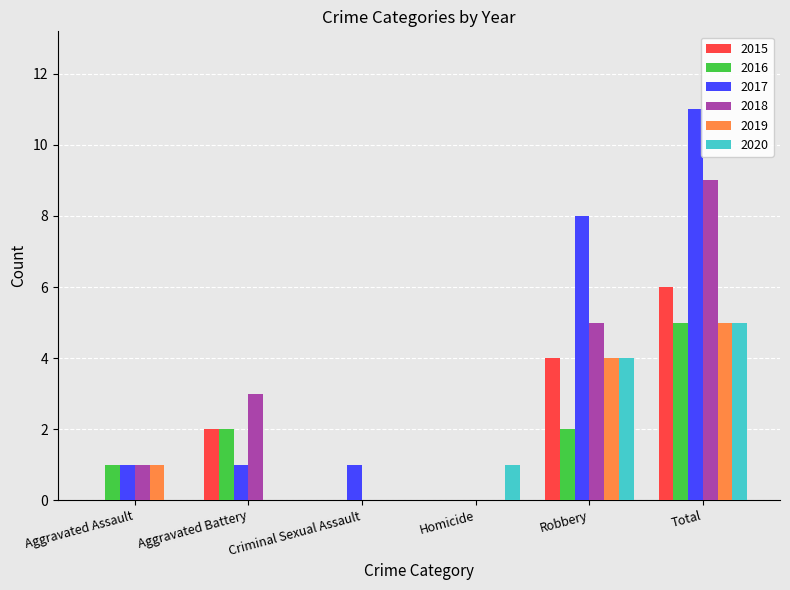

Is the value of 2015 at Aggravated Battery greater than the value of 2018 at Homicide?

Yes